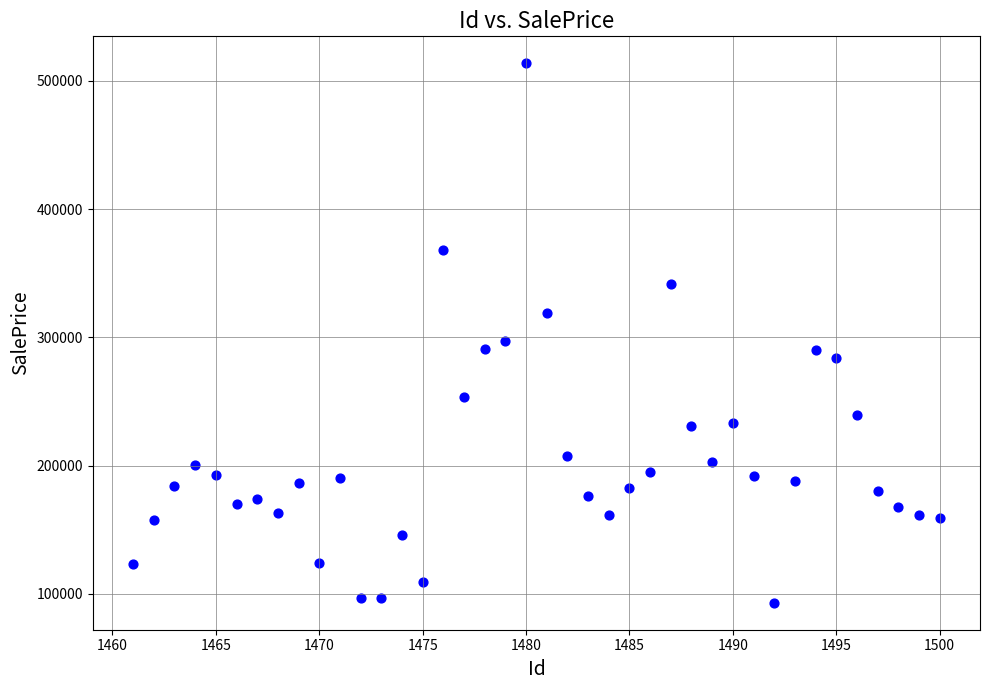

What is the range of X values (max minus min)?

39.0